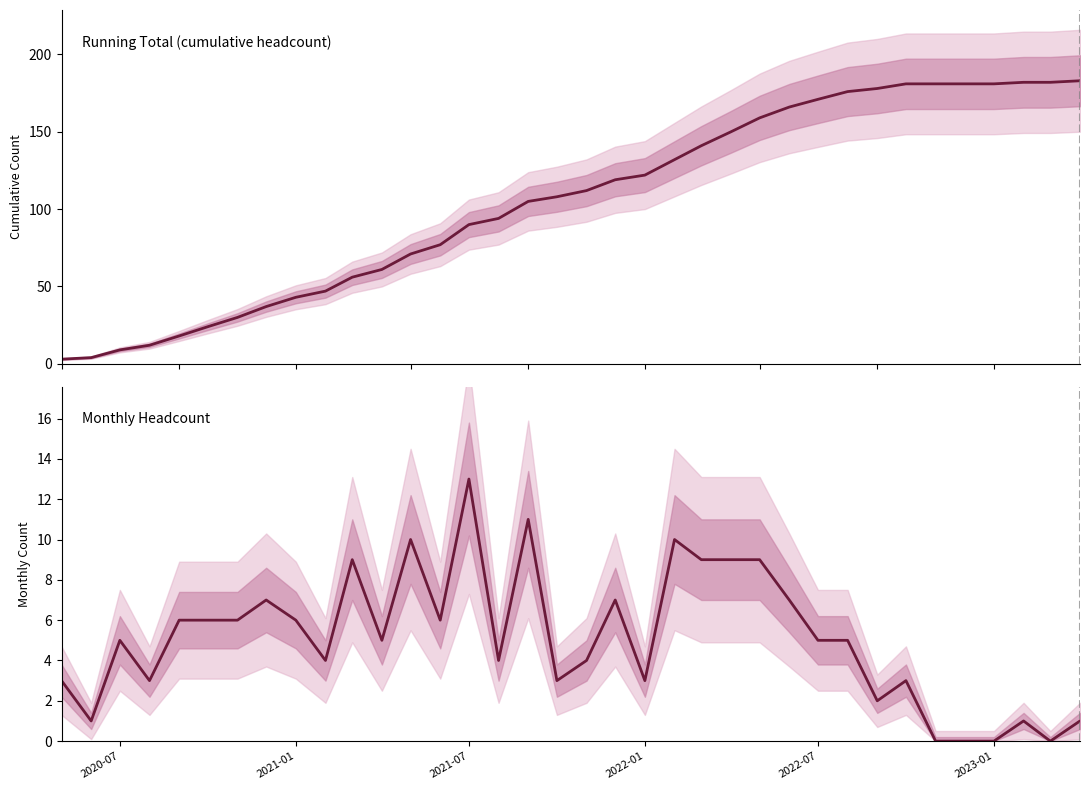

Reading left to right, list all the values displayed in this chart.

Running Total: 3	4	9	12	18	24	30	37	43	47	56	61	71	77	90	94	105	108	112	119	122	132	141	150	159	166	171	176	178	181	181	181	181	182	182	183
Headcount: 3	1	5	3	6	6	6	7	6	4	9	5	10	6	13	4	11	3	4	7	3	10	9	9	9	7	5	5	2	3	0	0	0	1	0	1